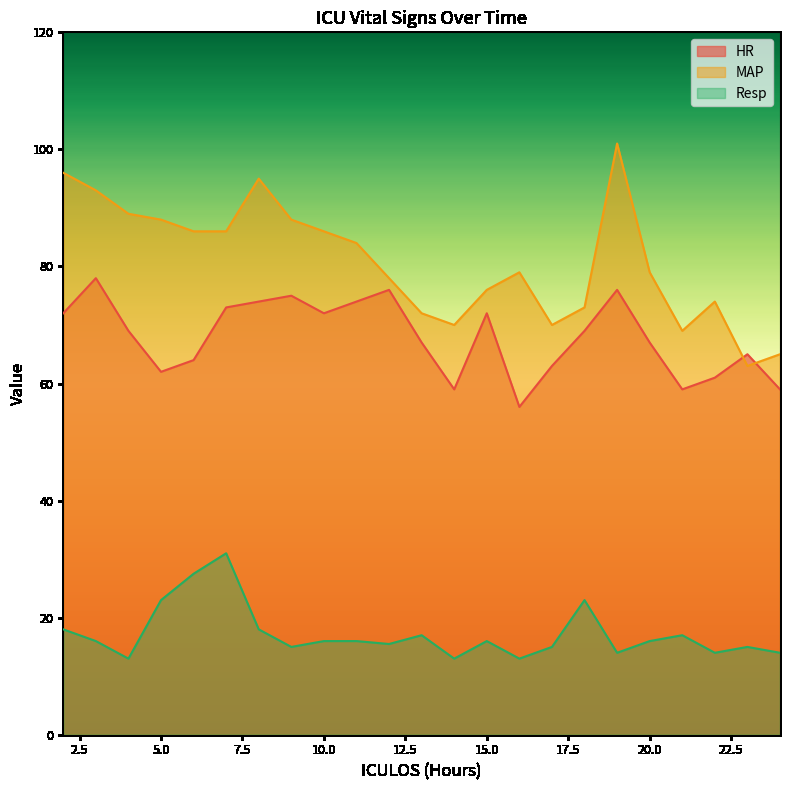

The HR series shows 72.0 at 2. True or false?

True